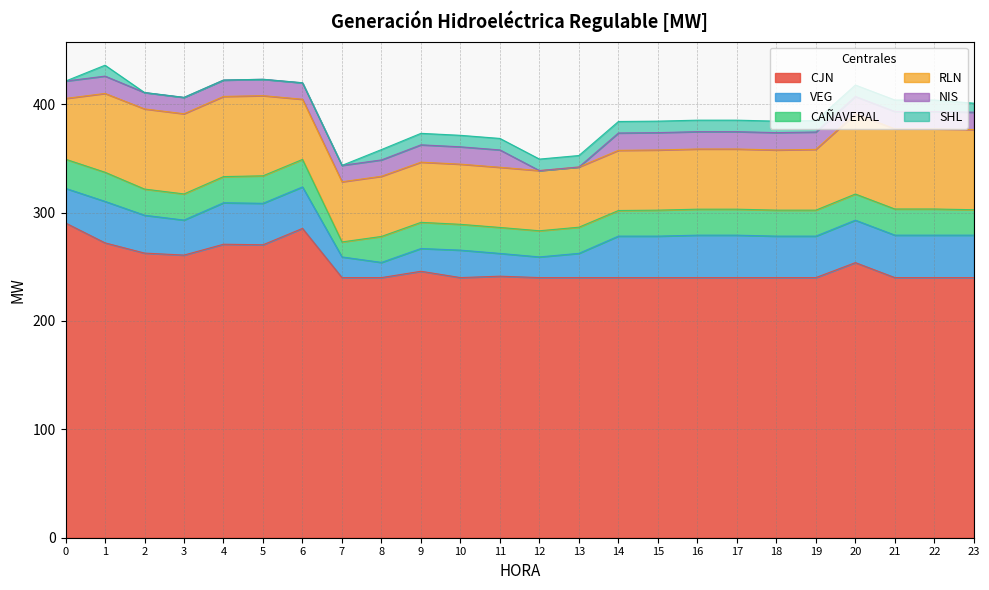

True or false: SHL has more than 1 points higher than both neighbors.

False